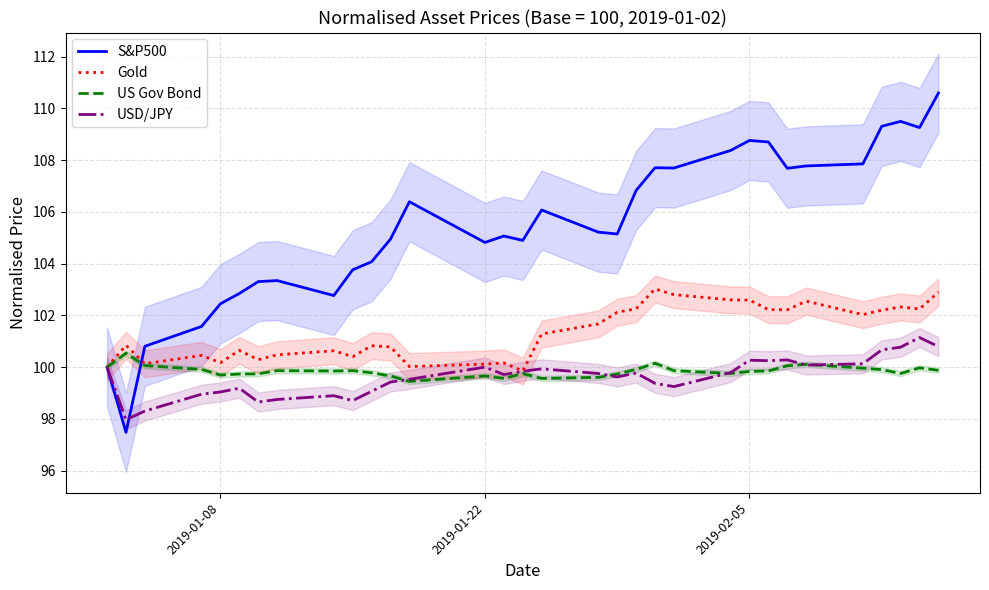

At how many categories does at least one series exceed 99?

32